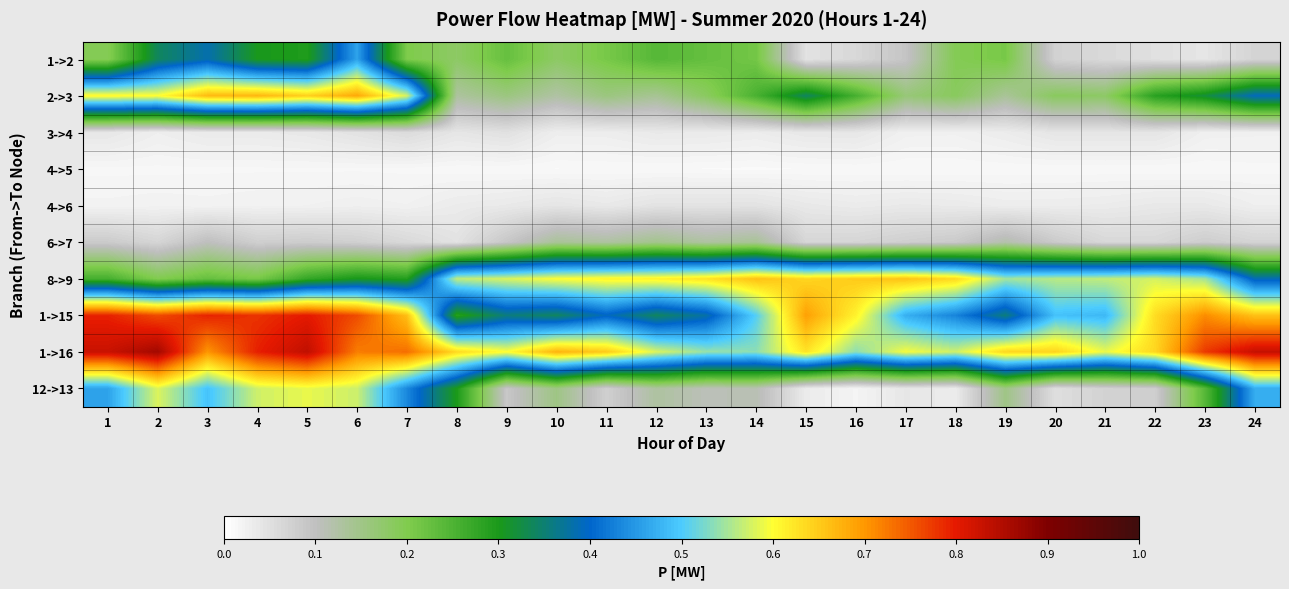

At how many categories does at least one series exceed 0?

24